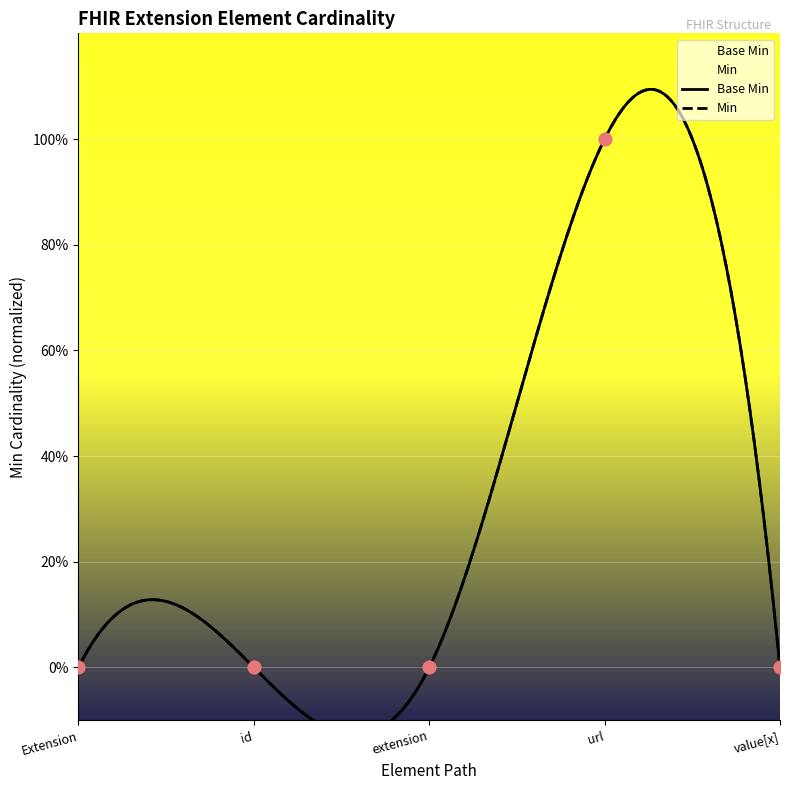

What is the change in value from Extension to url?

+1